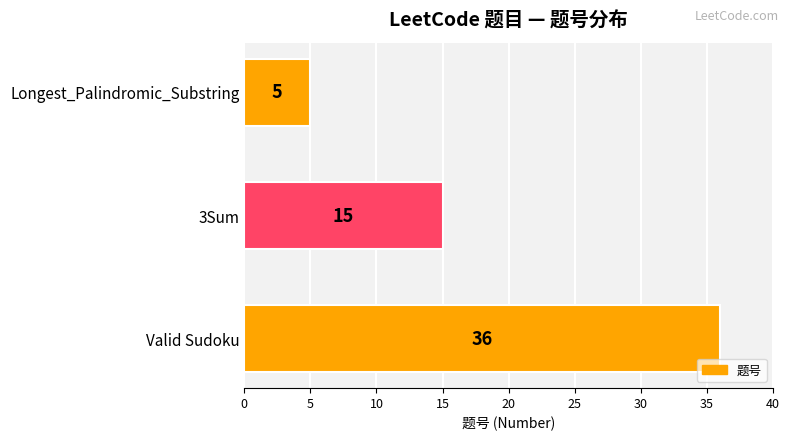

How many categories are shown in the chart?

3